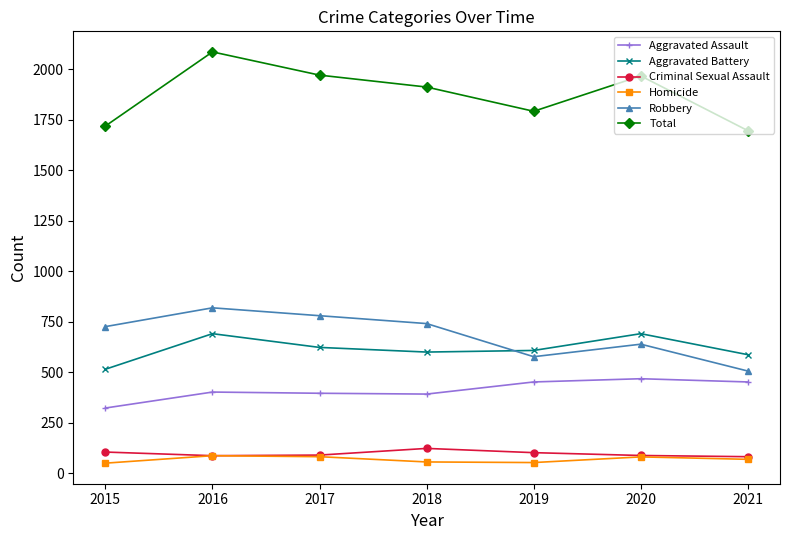

Rank the series by their maximum value, from lowest to highest.

Homicide, Criminal Sexual Assault, Aggravated Assault, Aggravated Battery, Robbery, Total